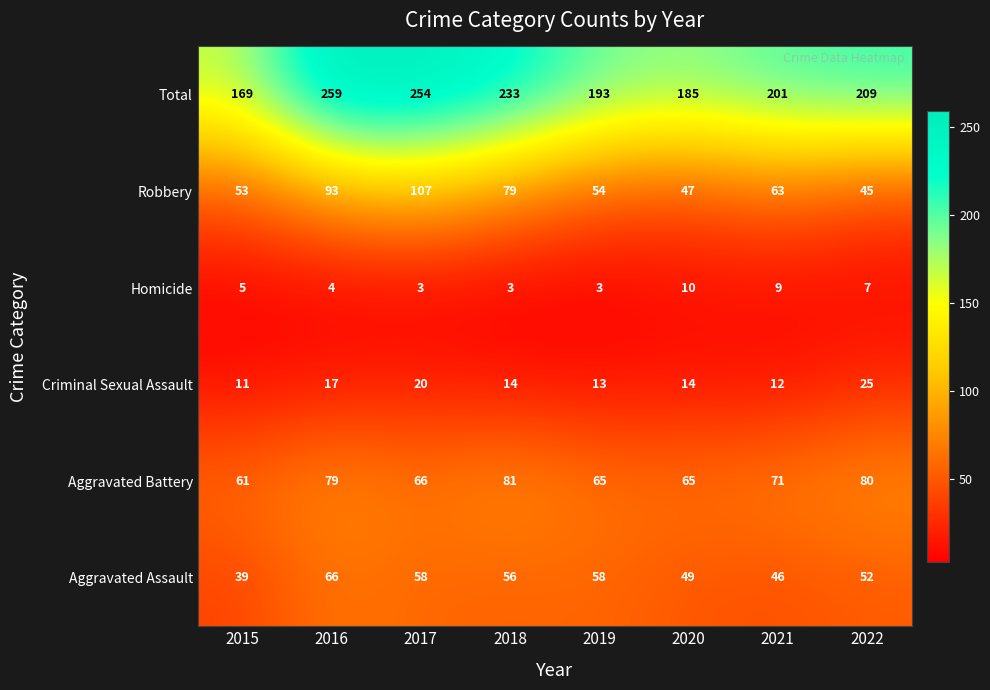

What is the greatest value displayed?

259